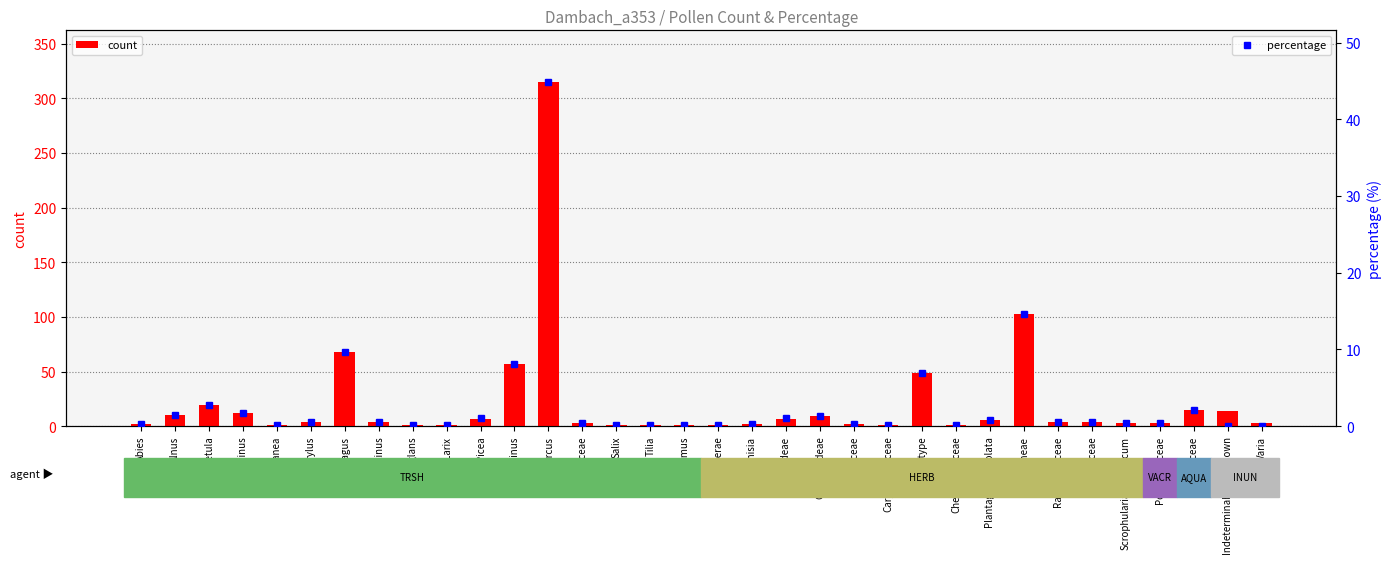

Reading left to right, transcribe all the data shown in this chart.

count: Abies=2.0	Alnus=10.0	Betula=19.0	Carpinus=12.0	Castanea=1.0	Corylus=4.0	Fagus=68.0	Fraxinus=4.0	Juglans=1.0	Larix=1.0	Picea=7.0	Pinus=57.0	Quercus=315.0	Rosaceae=3.0	Salix=1.0	Tilia=1.0	Ulmus=1.0	Umbelliferae=1.0	Artemisia=2.0	Asteroideae=7.0	Cichorioideae=9.0	Brassicaceae=2.0	Caryophyllaceae=1.0	Cerealia-type=49.0	Chenopodiaceae=1.0	Plantago lanceolata=6.0	Gramineae=103.0	Ranunculaceae=4.0	Rubiaceae=4.0	Scrophularia/Verbascum=3.0	Polypodiaceae=3.0	Cyperaceae=15.0	Indeterminable: unknown=14.0	Varia=3.0
percentage: Abies=0.3	Alnus=1.4	Betula=2.7	Carpinus=1.7	Castanea=0.1	Corylus=0.6	Fagus=9.7	Fraxinus=0.6	Juglans=0.1	Larix=0.1	Picea=1.0	Pinus=8.1	Quercus=44.9	Rosaceae=0.4	Salix=0.1	Tilia=0.1	Ulmus=0.1	Umbelliferae=0.1	Artemisia=0.3	Asteroideae=1.0	Cichorioideae=1.3	Brassicaceae=0.3	Caryophyllaceae=0.1	Cerealia-type=7.0	Chenopodiaceae=0.1	Plantago lanceolata=0.8	Gramineae=14.7	Ranunculaceae=0.6	Rubiaceae=0.6	Scrophularia/Verbascum=0.4	Polypodiaceae=0.4	Cyperaceae=2.1	Indeterminable: unknown=0.0	Varia=0.0